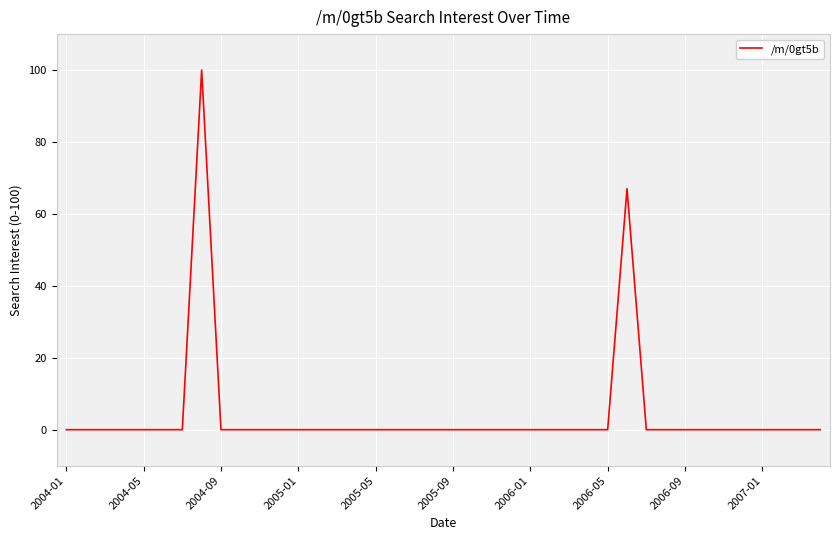

What is the maximum value shown in the chart?

100